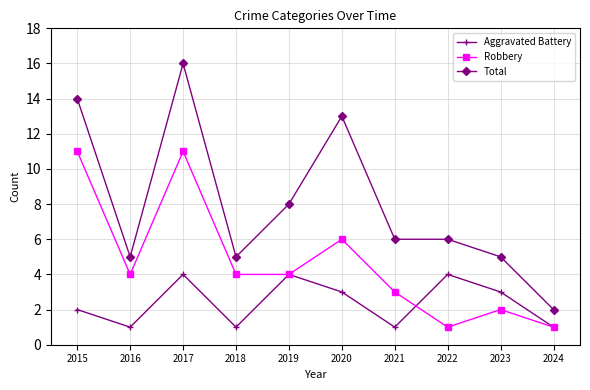

Is this an area chart (filled region under the line)?

No